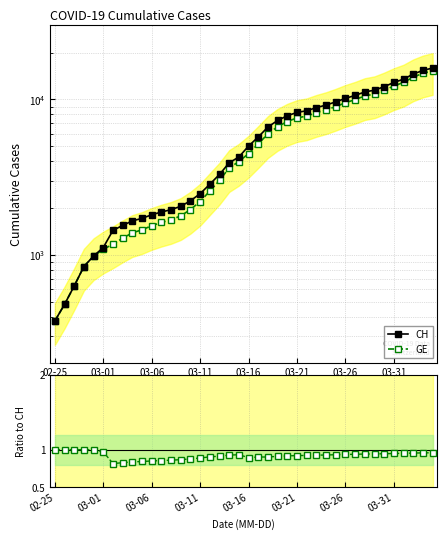

The value of CH at 21 is 9384.1. True or false?

False